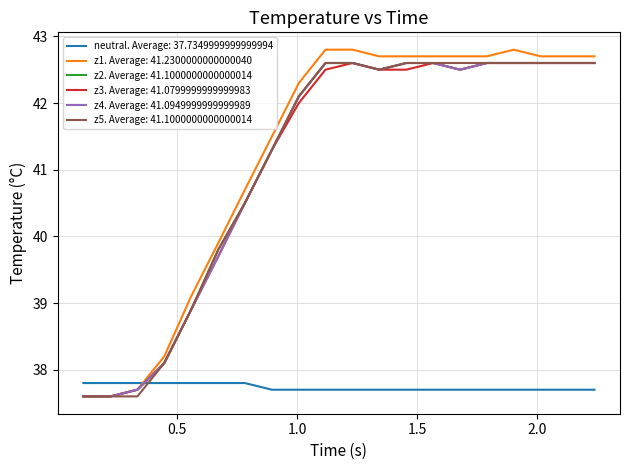

True or false: neutral. Average: 37.7349999999999994 and z1. Average: 41.2300000000000040 cross at least once.

True